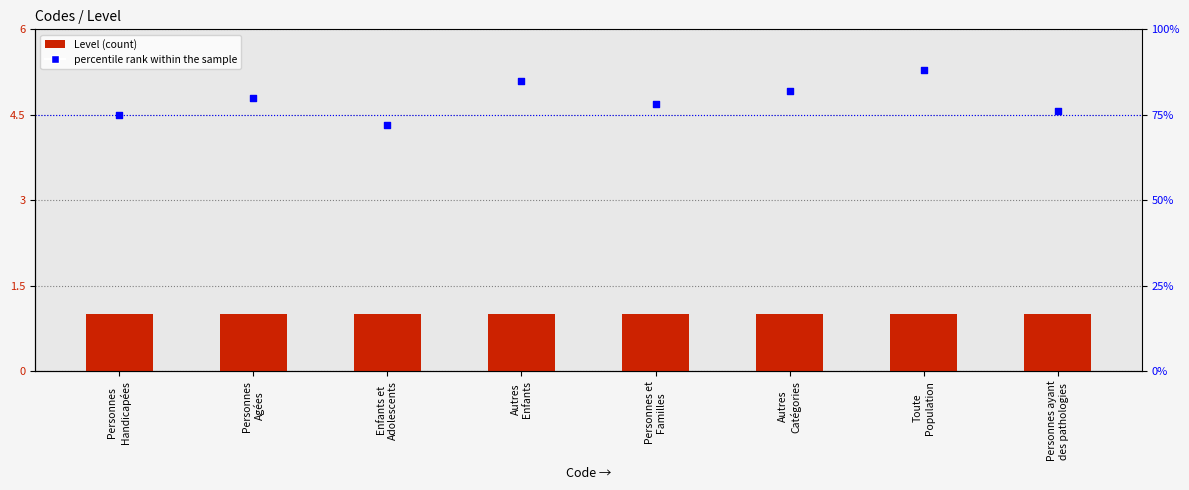

Which series contains the highest Y value?

percentile rank within the sample